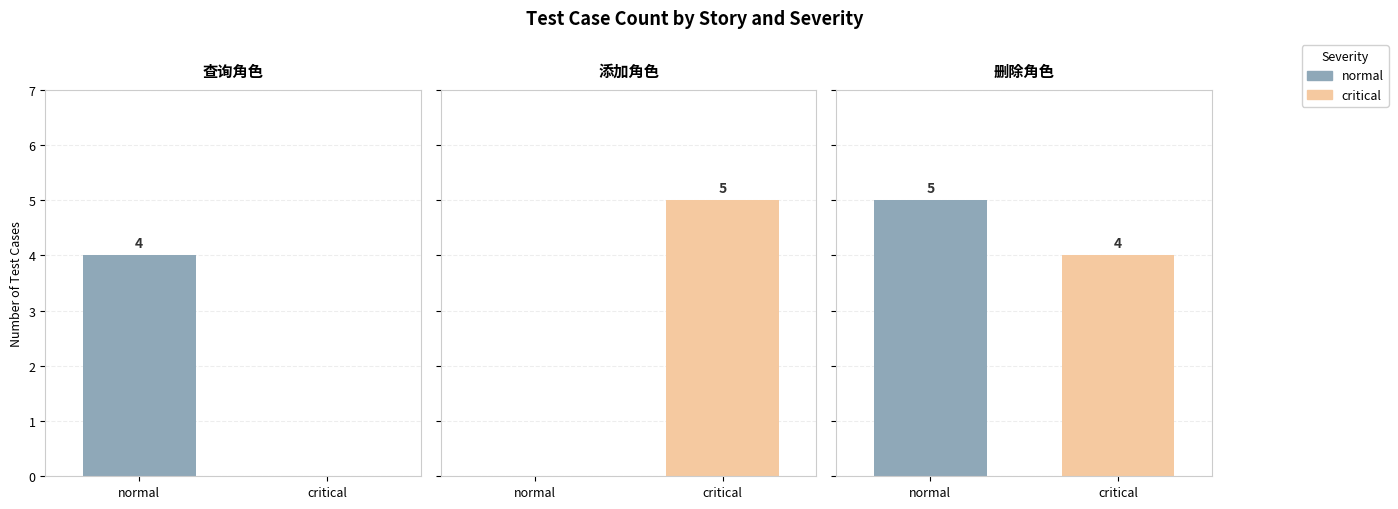

What are all the series names shown in the legend?

normal, critical